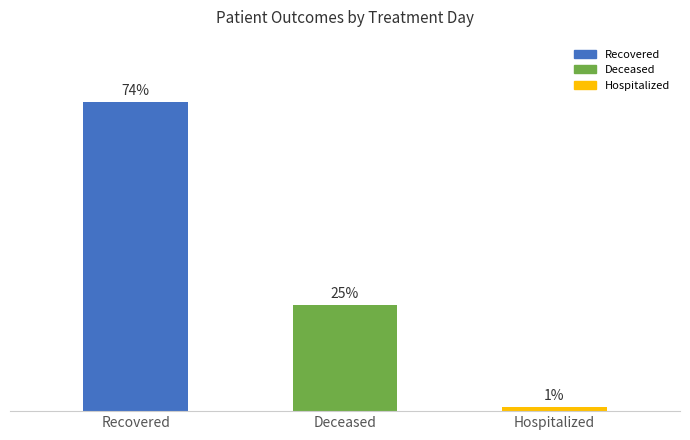

Are the bars horizontal?

No